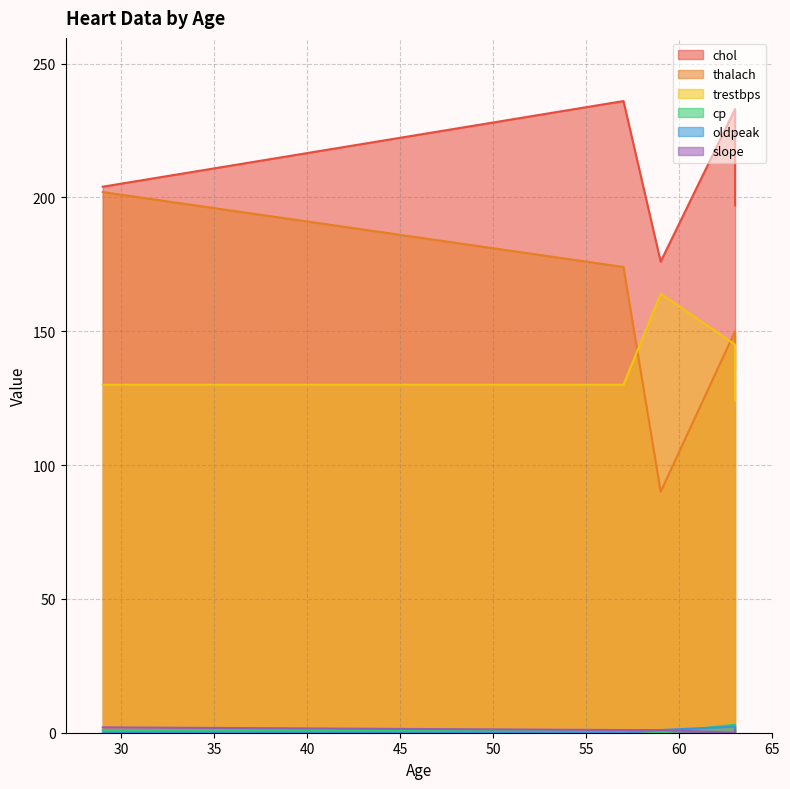

What is the difference between the maximum and second lowest values in the chol series?

39.0